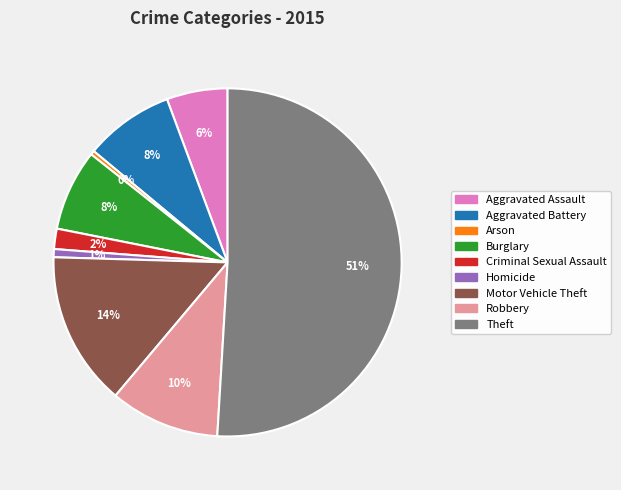

Which slice is the largest?

Theft